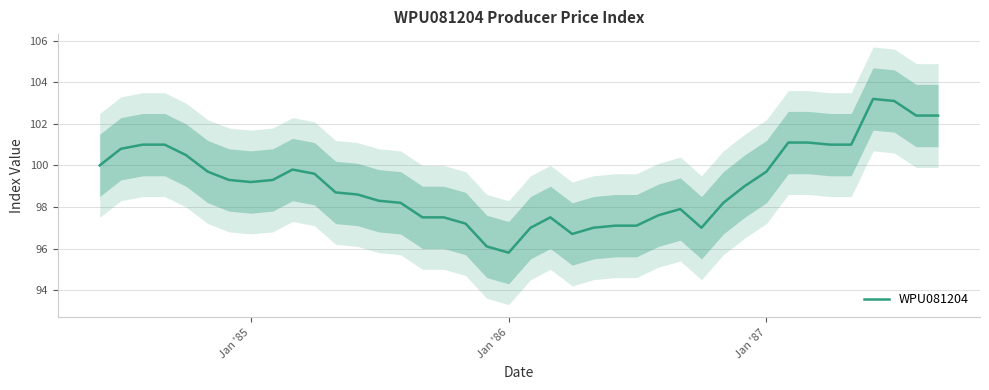

True or false: the data has more than 0 interior local peaks.

True